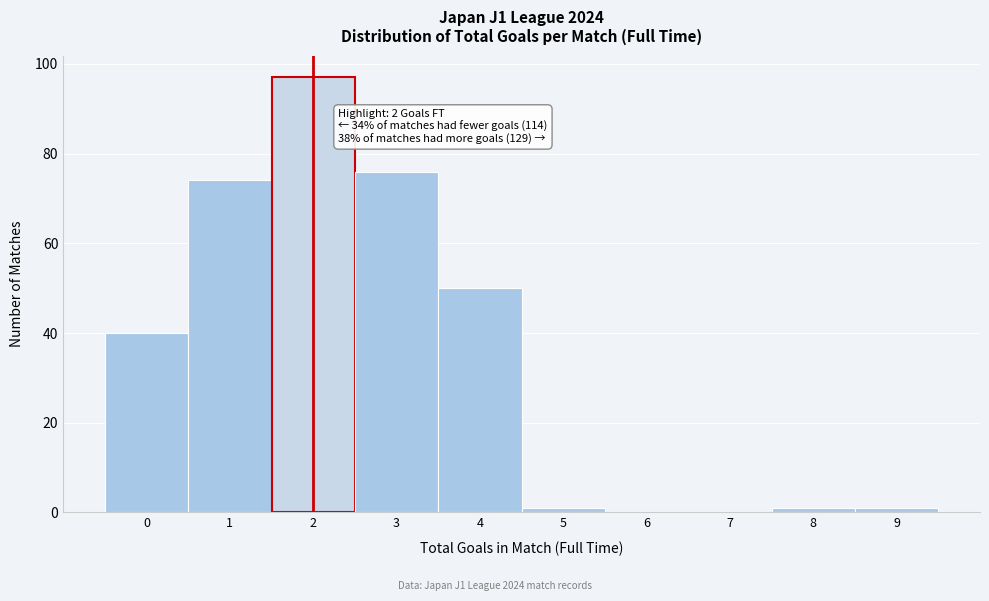

Over which range of the x-axis is the bar tallest?

1.5 to 2.5